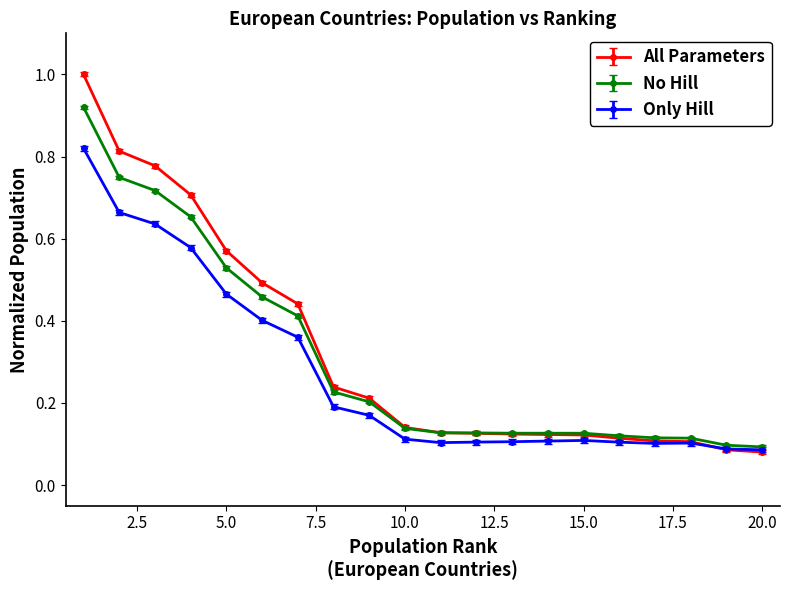

What is the greatest value displayed?

1.0